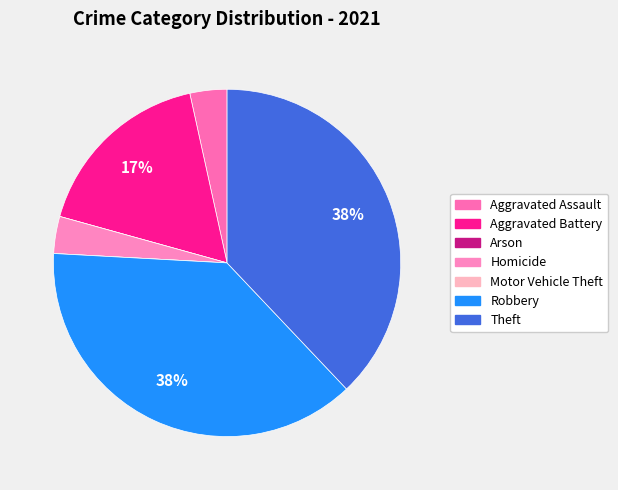

How many segments does this pie chart have?

7